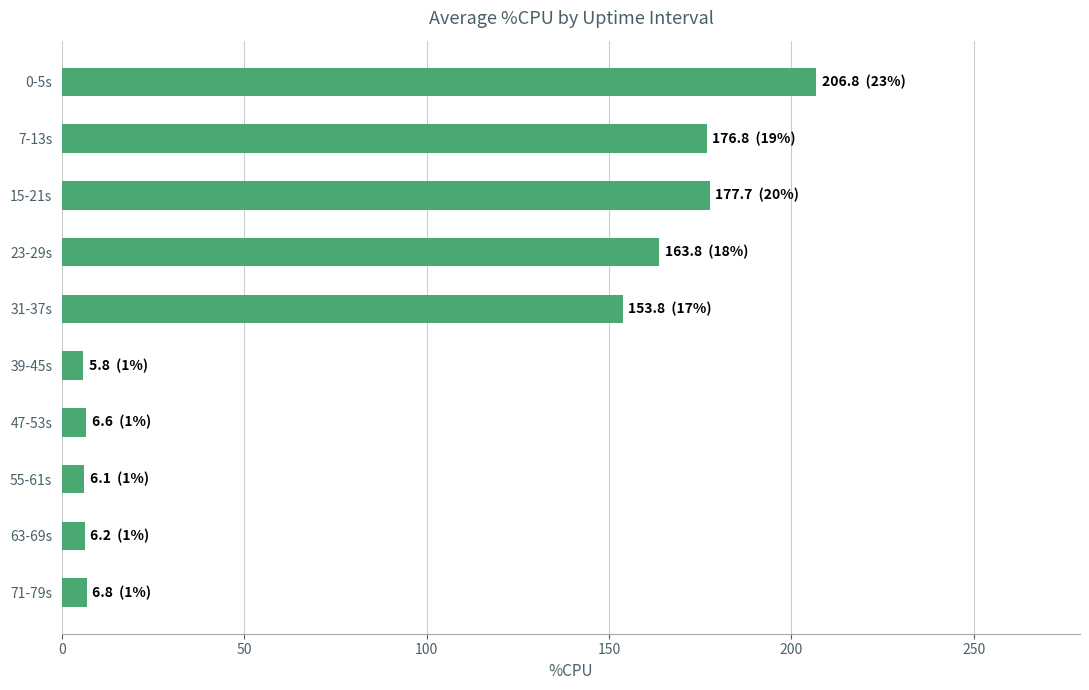

How many values are below 153?

5